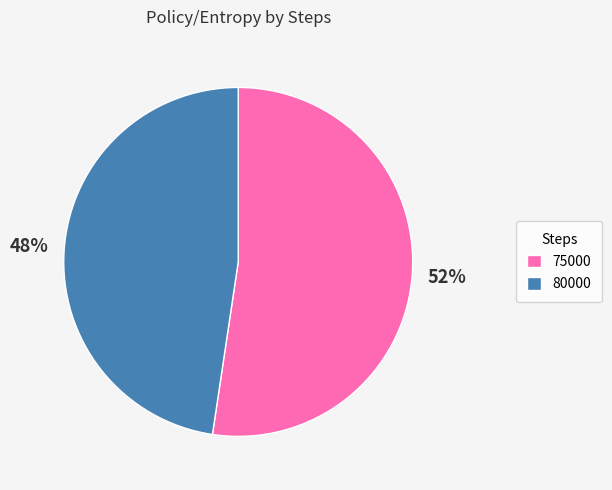

The 80000 slice represents 48% of the pie. True or false?

True